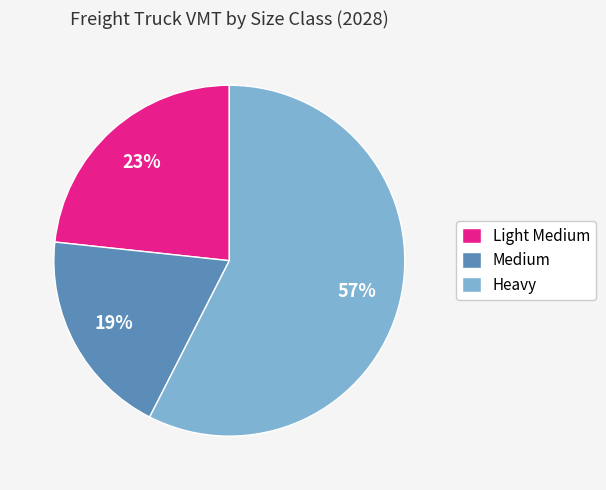

Which slice is the smallest?

Medium